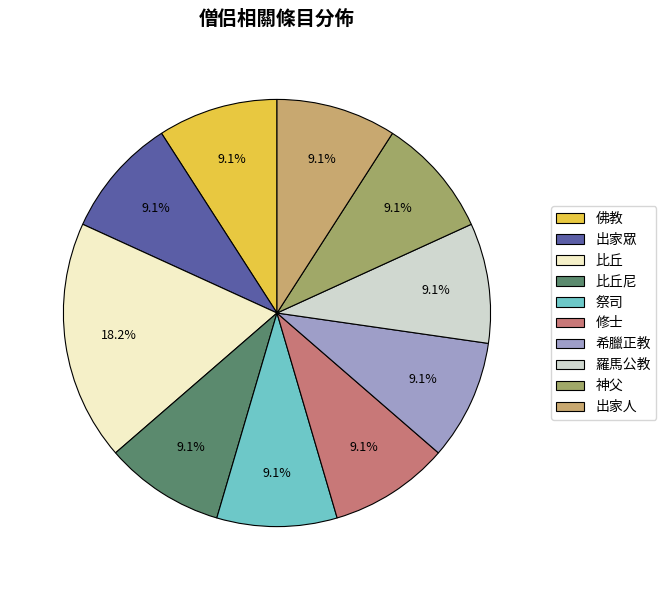

How many slices are in this pie chart?

10